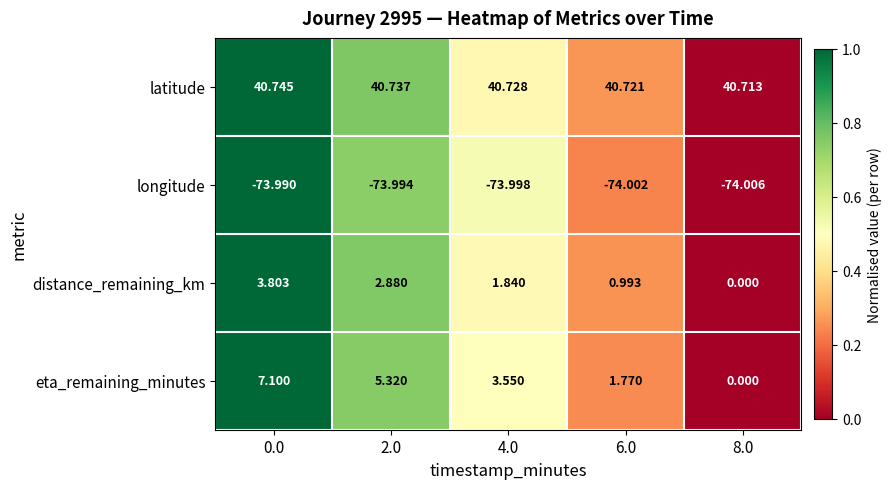

Is the value of distance_remaining_km at 4.0 greater than the value of latitude at 4.0?

No